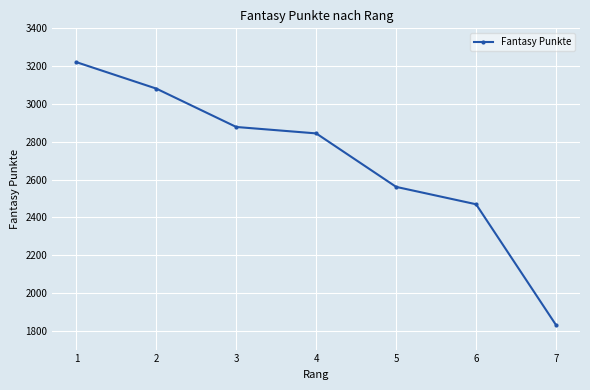

What is the minimum value shown in the chart?

1830